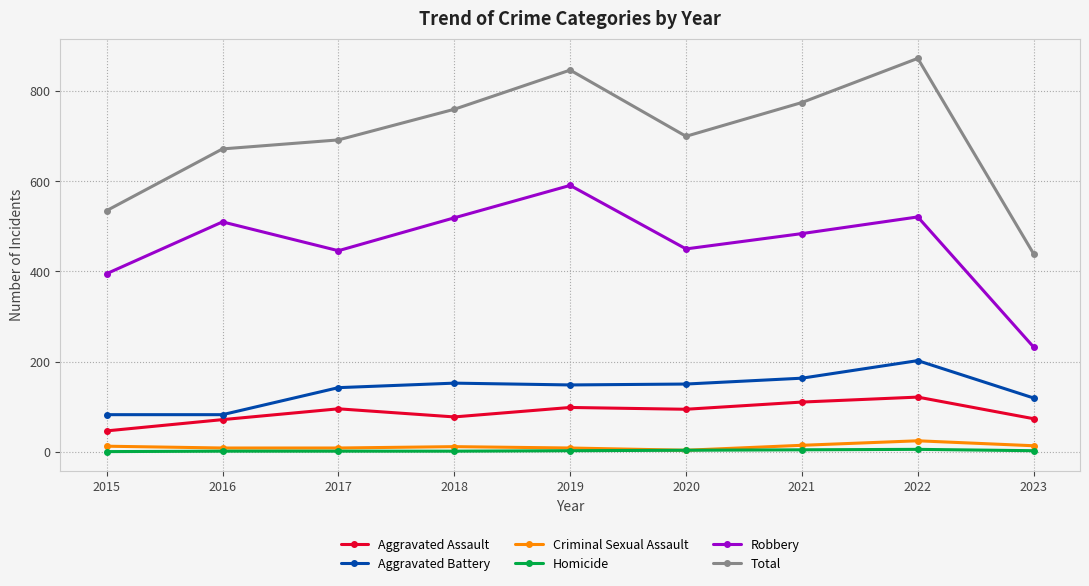

What is the value of the Criminal Sexual Assault point at the 6th from the left?

3